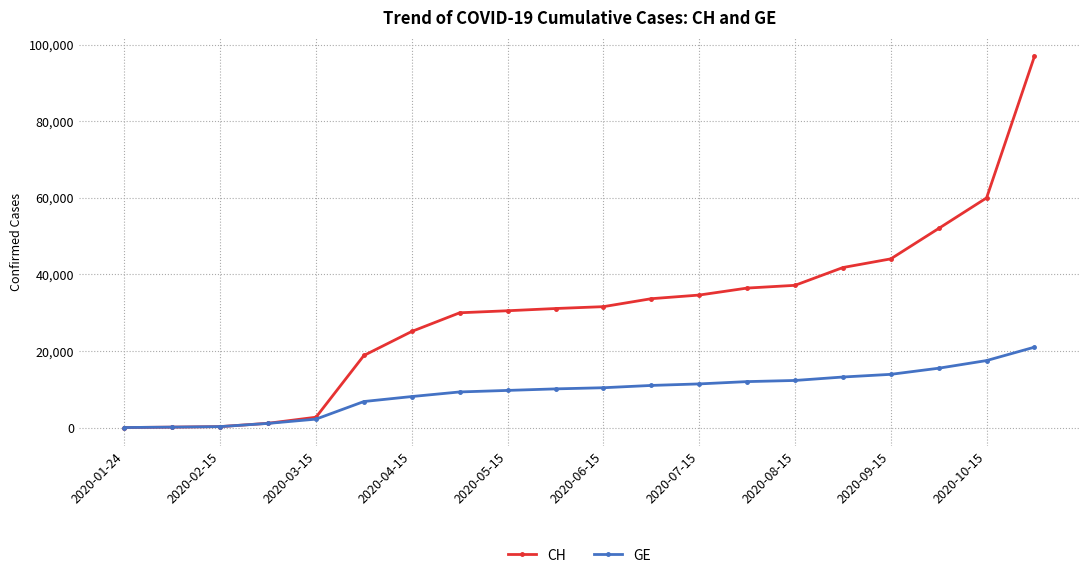

Which series has the largest total across all categories?

CH